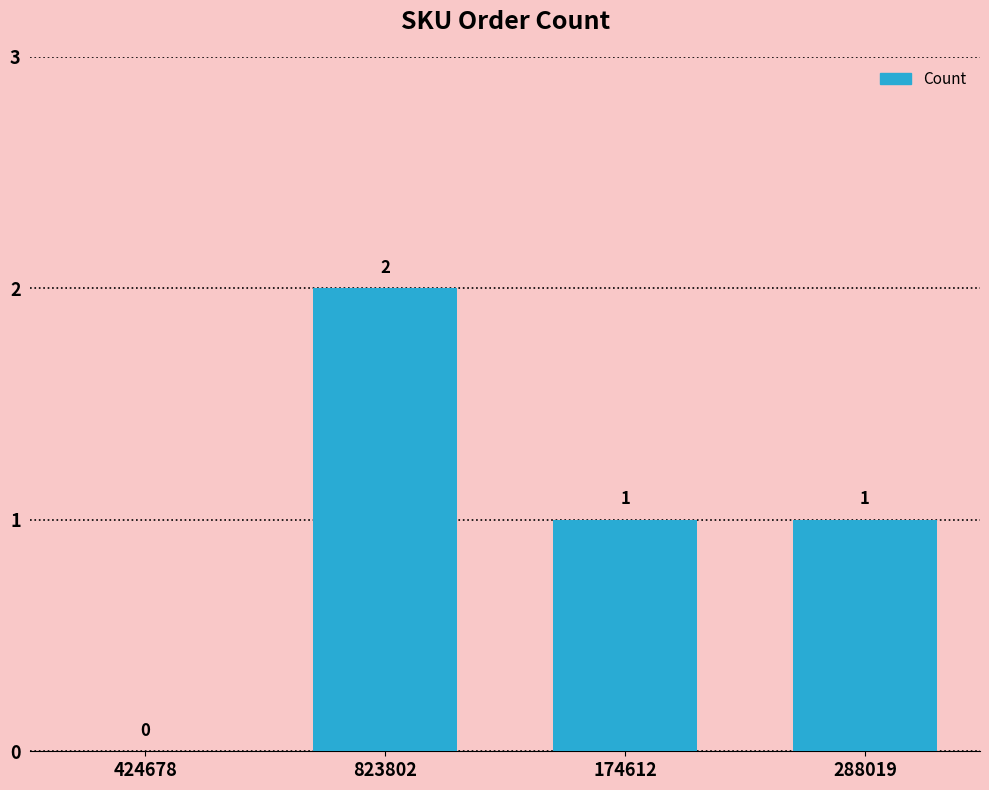

Reading left to right, what are all the values shown in this chart?

0	2	1	1